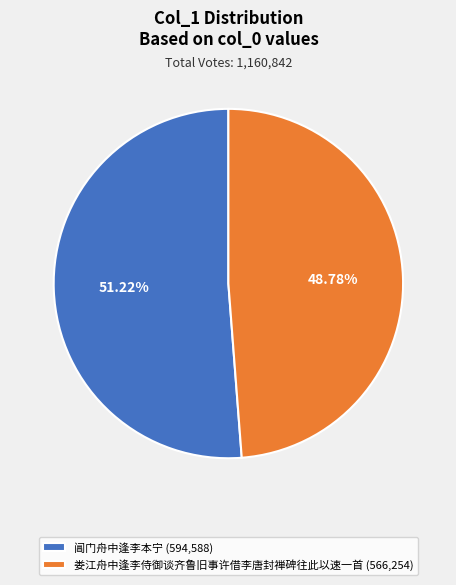

Between 娄江舟中逢李侍御谈齐鲁旧事许借李唐封禅碑往此以速一首 and 阊门舟中逢李本宁, which is larger?

阊门舟中逢李本宁